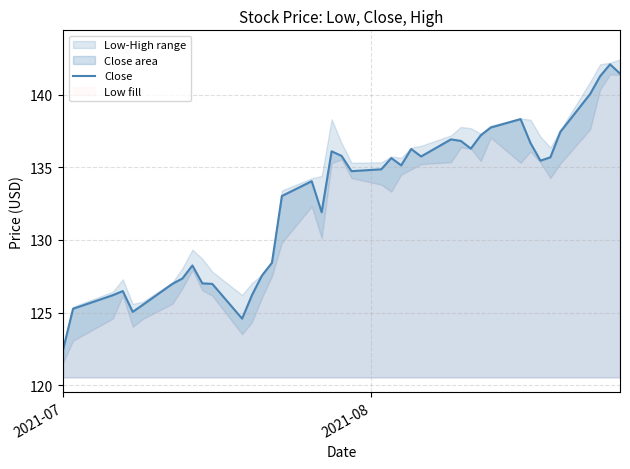

At which category does the chart reach its minimum across all series?

2021-07